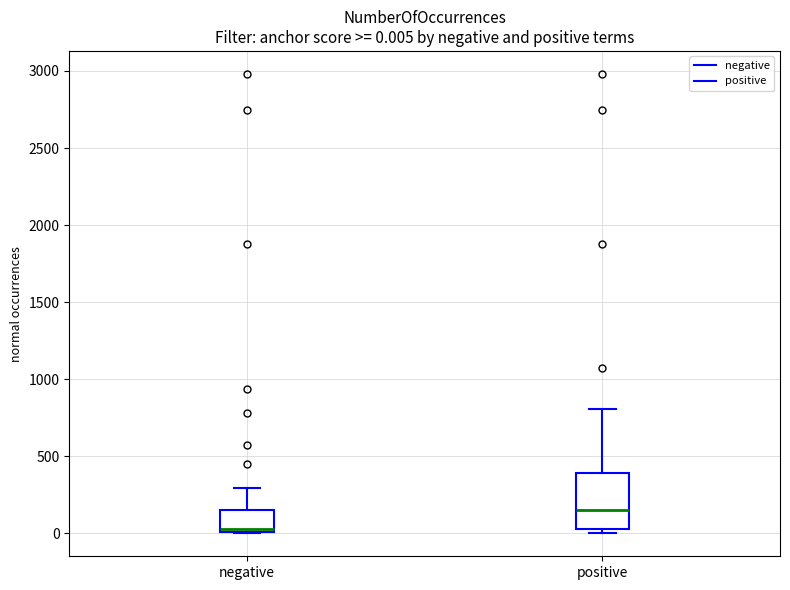

Which box has the highest median line?

positive